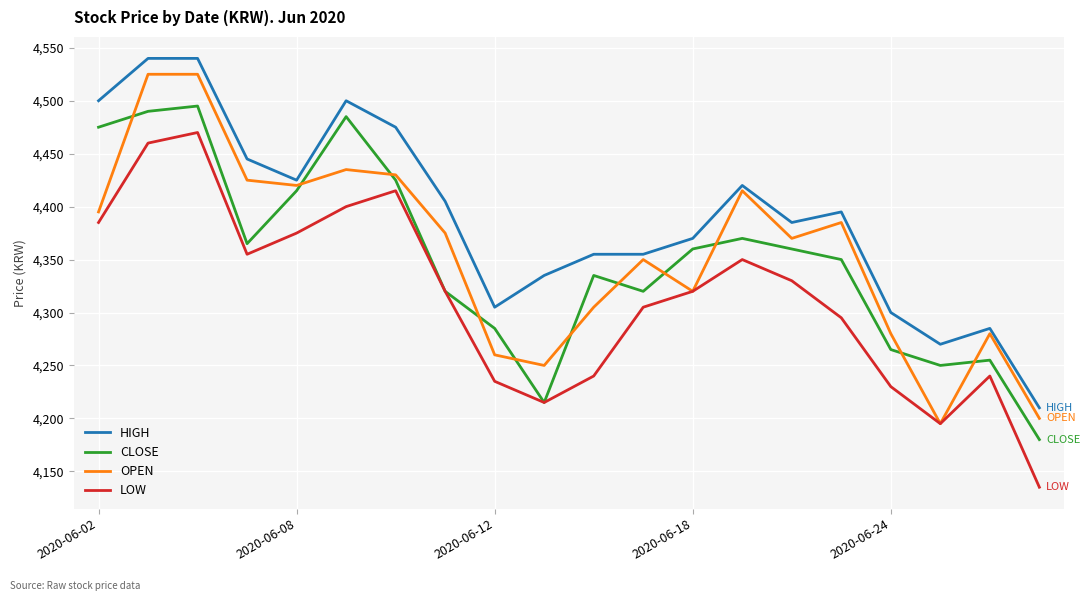

Which series has the largest total across all categories?

HIGH